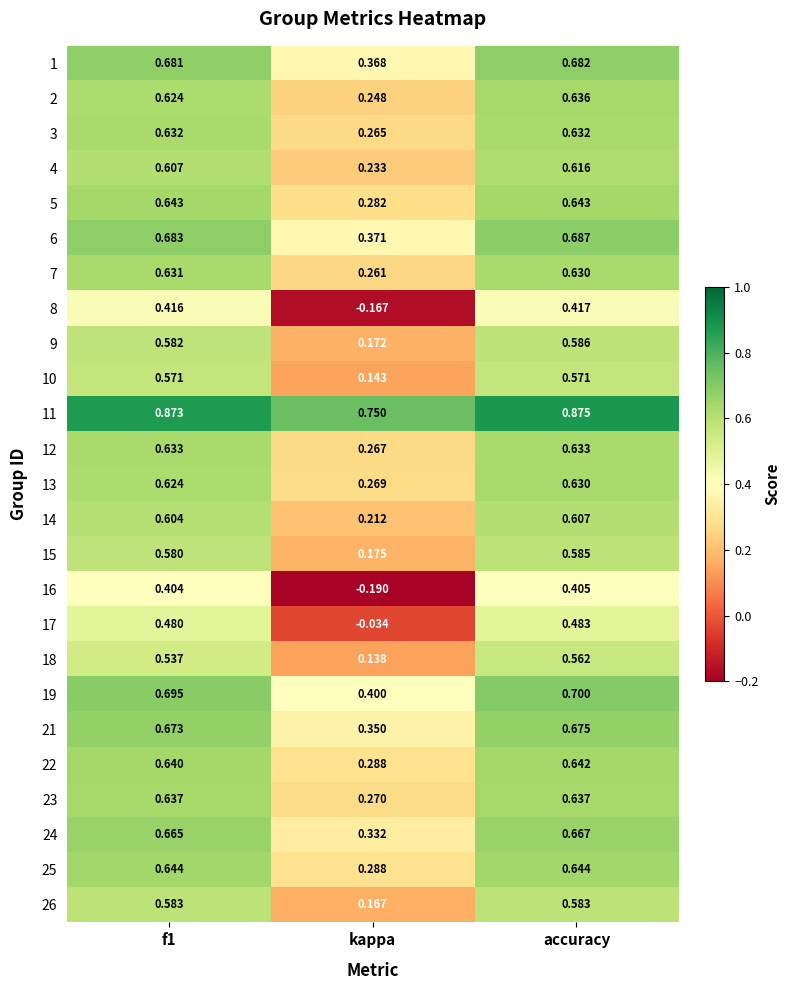

Which category has the highest value across all series?

accuracy